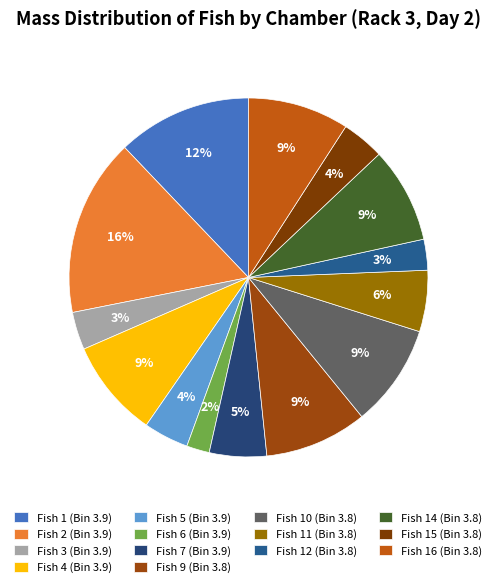

To the nearest percent, what percentage of the pie is Fish 16 (Bin 3.8)?

9%